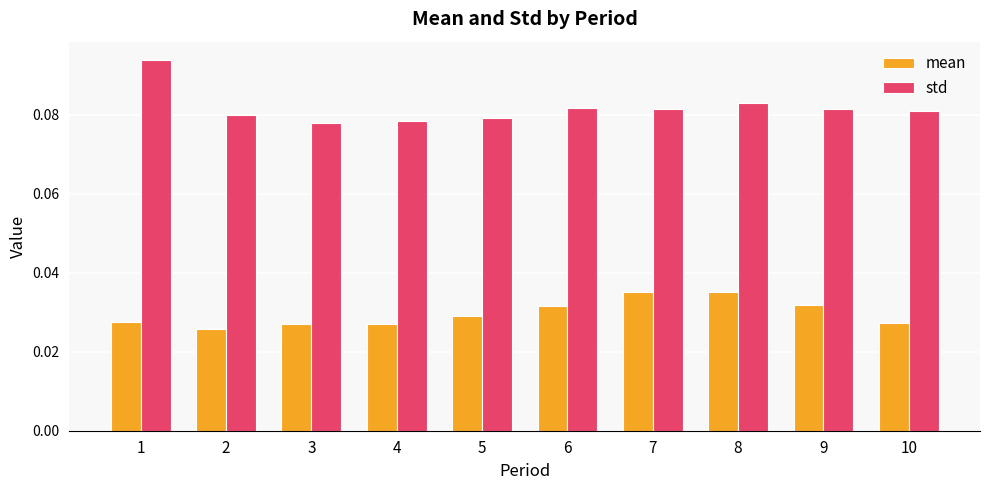

True or false: std has a value of 0.0 at 6.

False